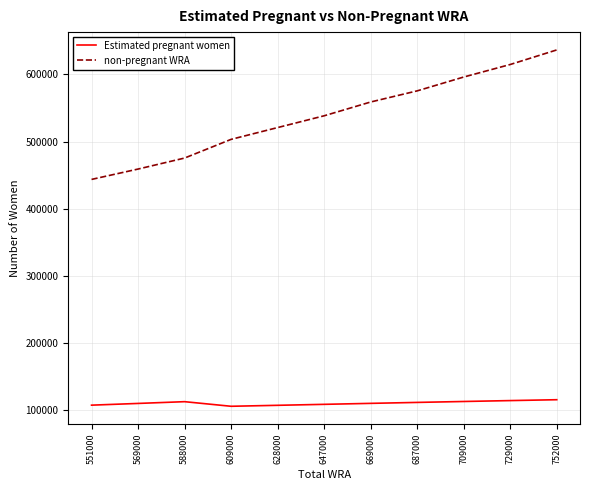

Which category has the lowest value in the non-pregnant WRA series?

551000